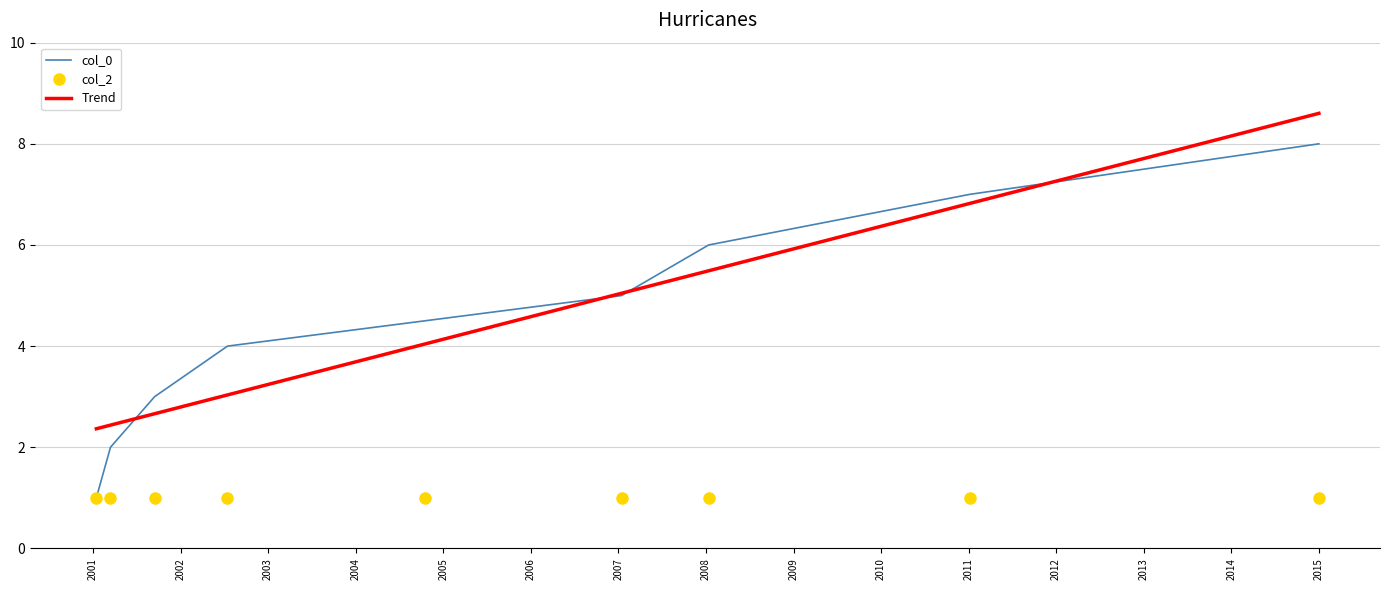

True or false: col_2 and Trend cross at least once.

False